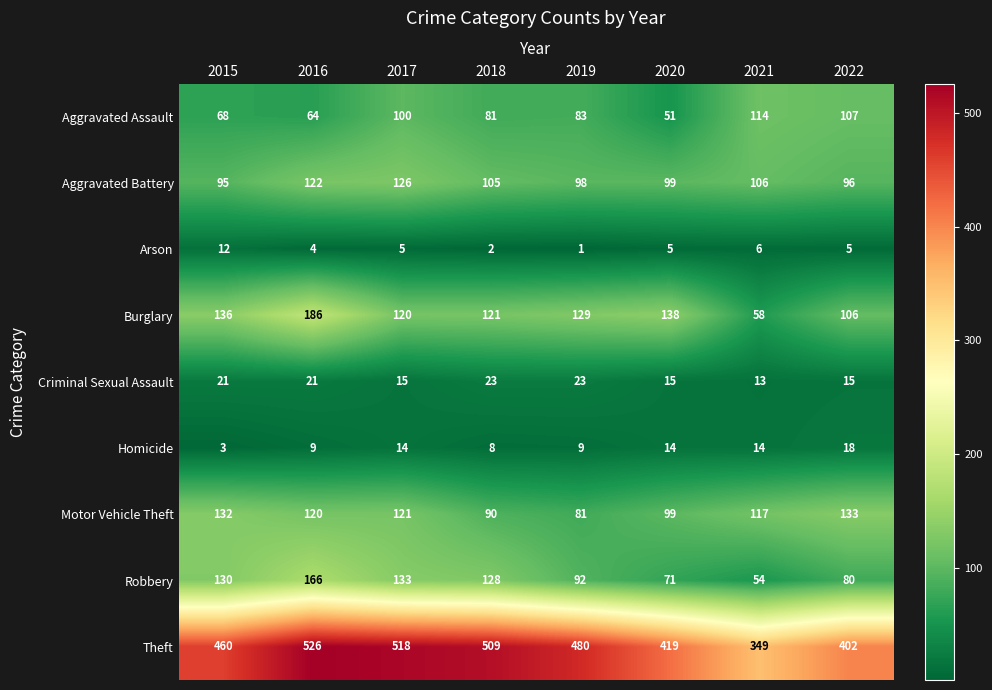

What is the difference between the highest and lowest values at 2016?

522